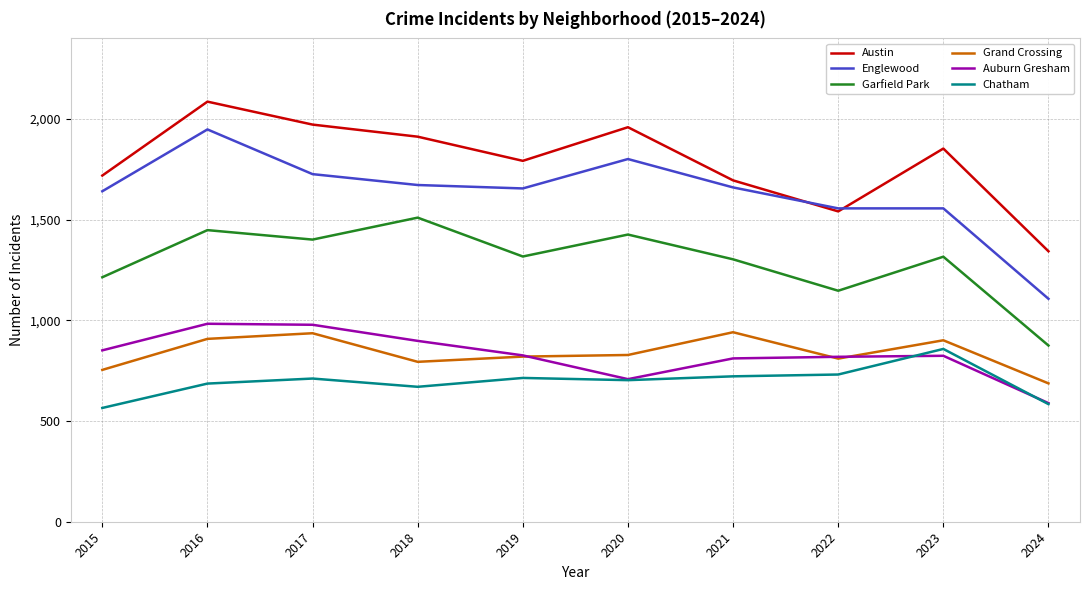

What is the smallest value displayed?

565